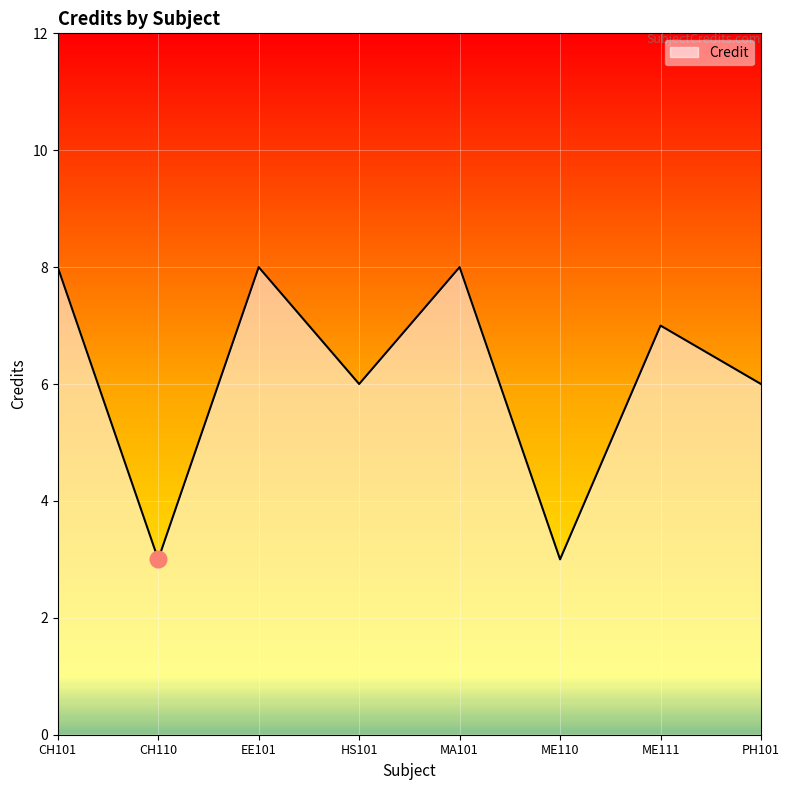

Reading right to left, extract all data points from this chart.

6	7	3	8	6	8	3	8